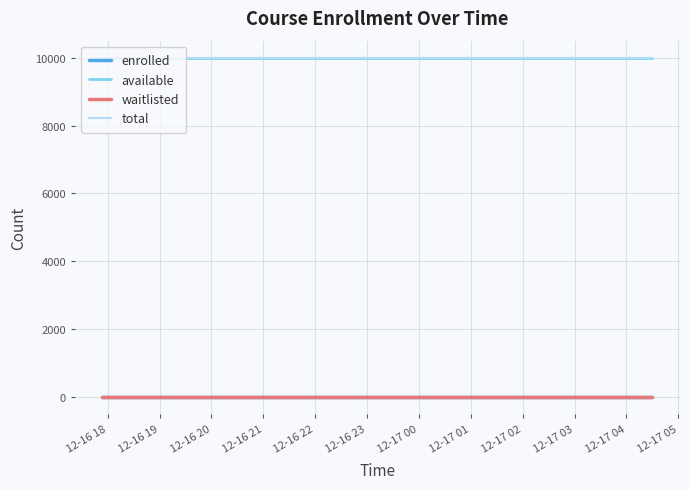

Does the chart have visible grid lines?

Yes